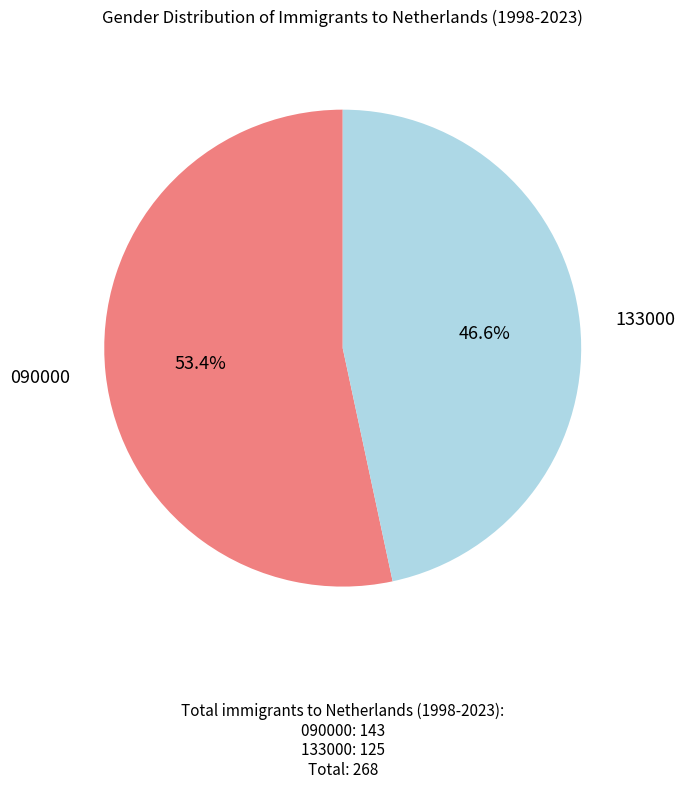

To the nearest percent, what is the combined percentage of 090000 and 133000?

100%